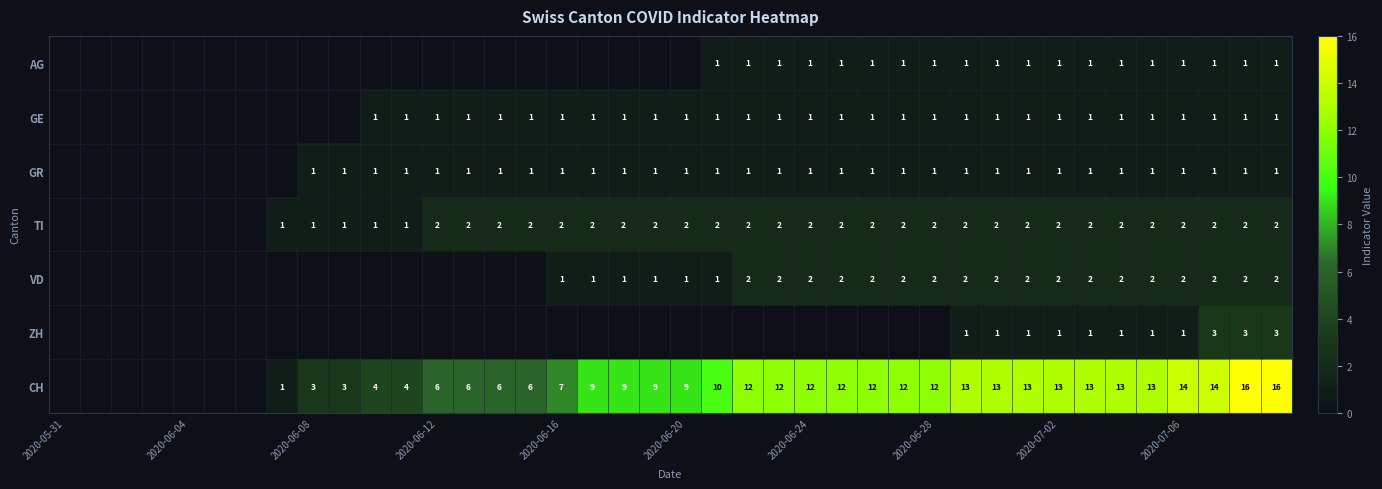

Is it true that TI equals 2 at 2020-06-28?

True